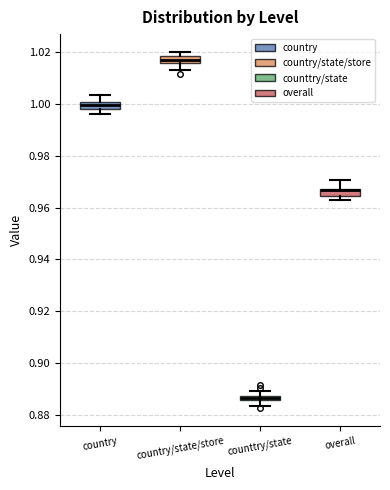

Which box has the lowest median line?

counttry/state